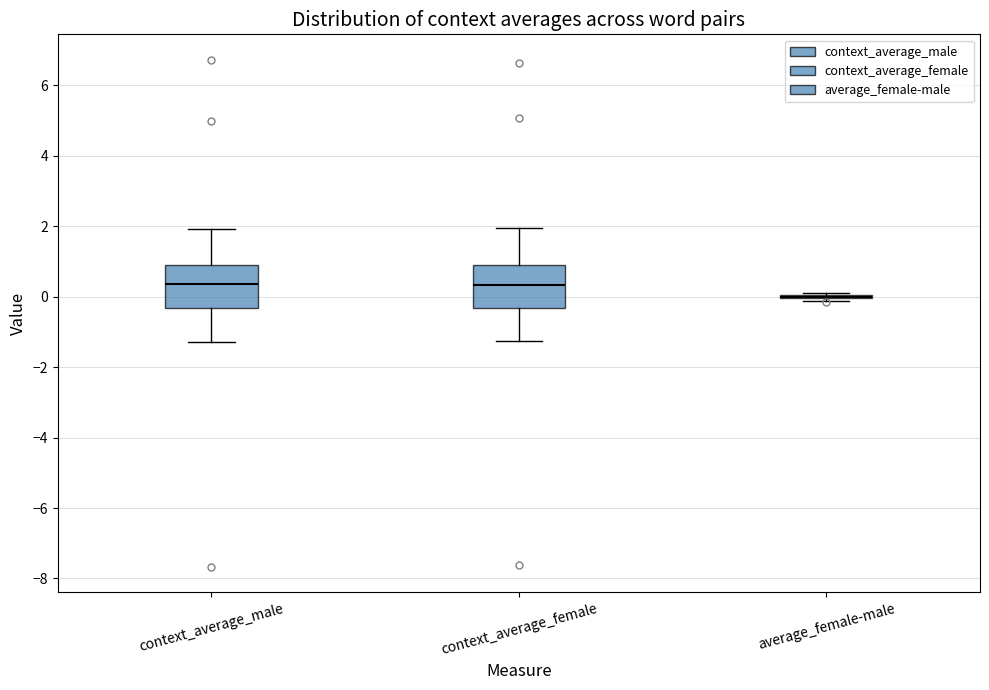

Reading left to right, transcribe this box plot: for each box, give where its median line is, the range the box spans, and where its two whiskers end, as read against the y-axis. The values are not printed on the chart, so give them approximately, as read against the axis.

context_average_male: median 0.4, box -0.4 to 1.0, whiskers -1.2 to 2.0
context_average_female: median 0.4, box -0.4 to 0.8, whiskers -1.2 to 2.0
average_female-male: box collapsed to a line at 0.0, whiskers -0.2 to 0.2